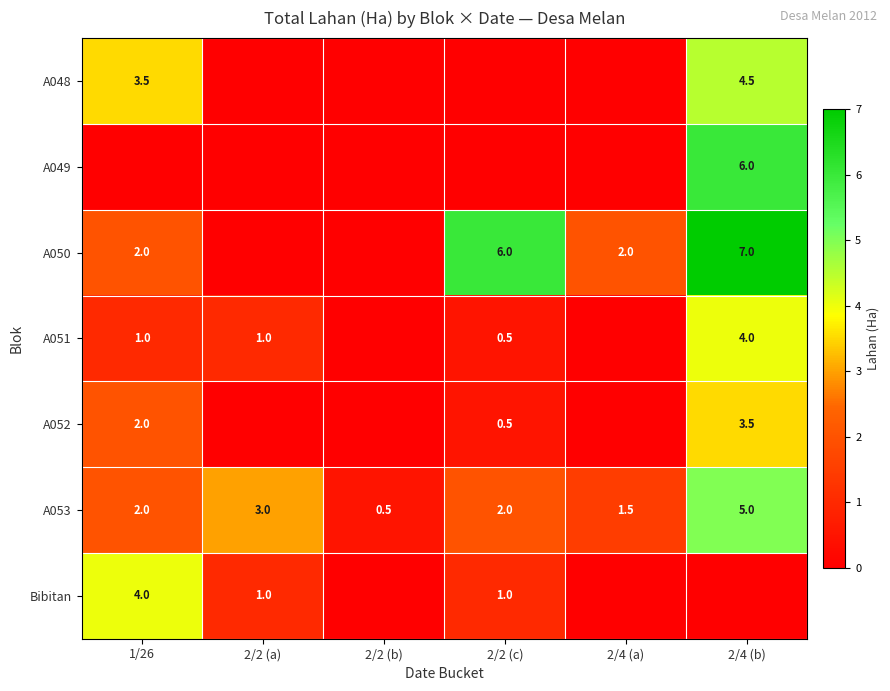

What is the highest value of the A053 series?

5.0